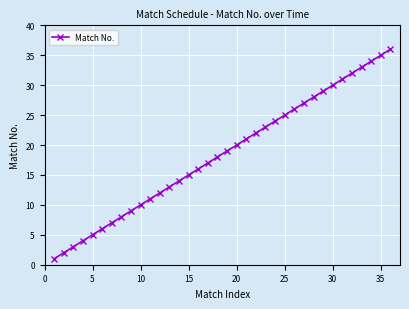

True or false: there are more than 0 points higher than both neighbors.

False